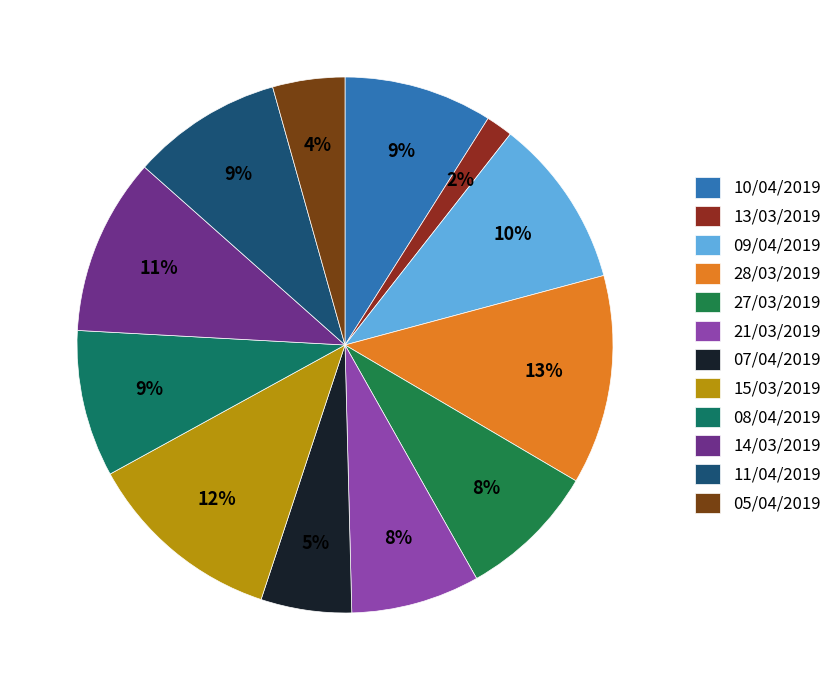

Is it true that 13/03/2019 is 2% of the pie?

True